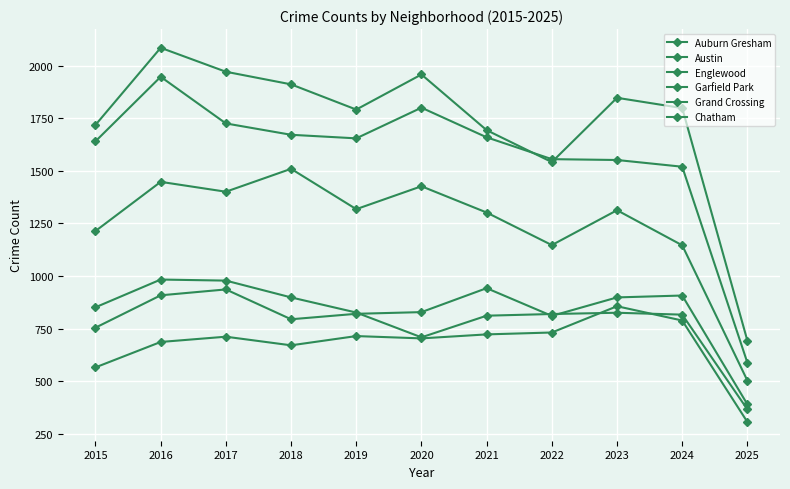

At which label does Chatham first exceed 711?

2019